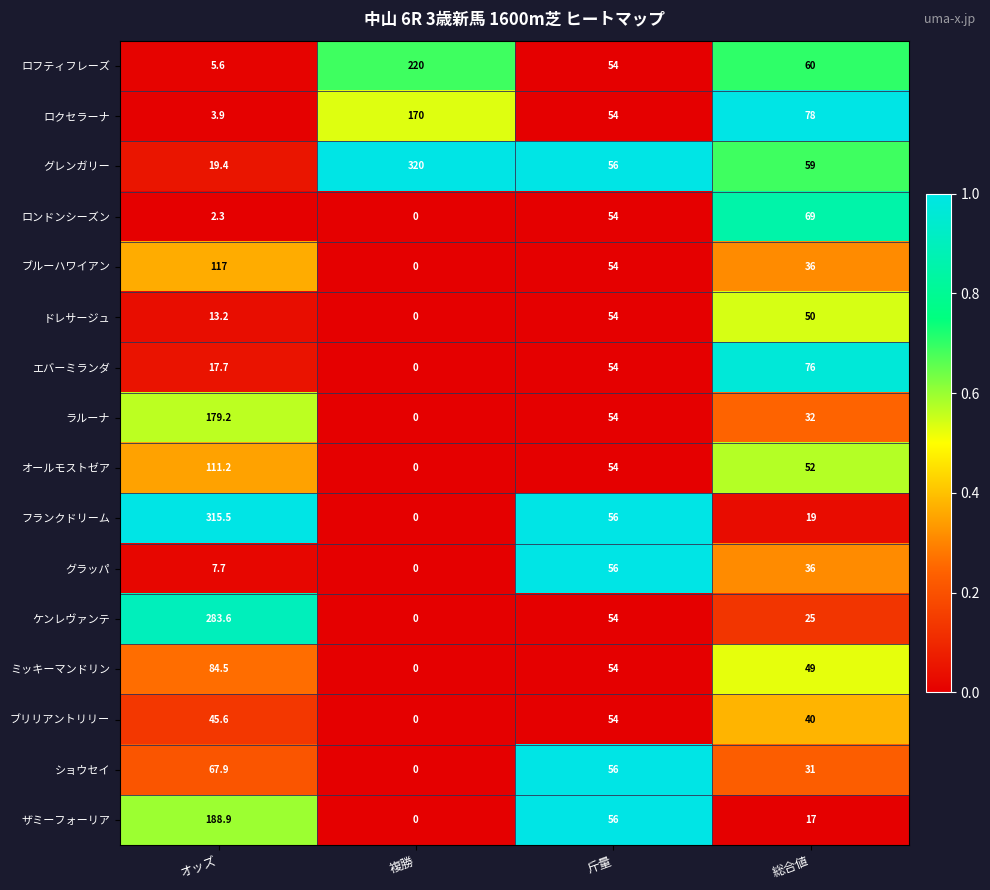

Which series has the largest total across all categories?

グレンガリー